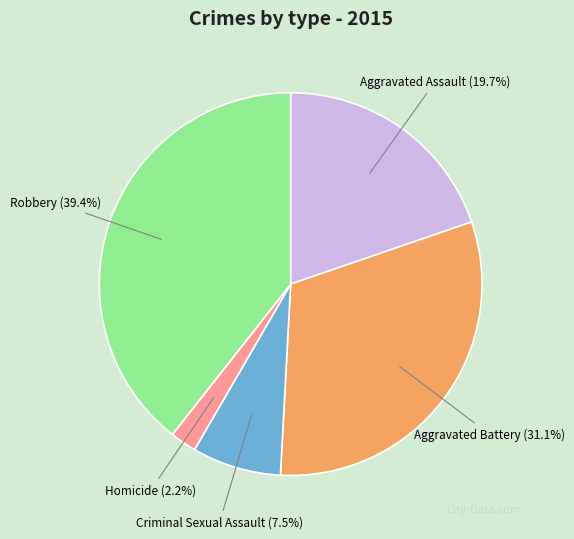

Which has a higher value, Aggravated Assault or Criminal Sexual Assault?

Aggravated Assault